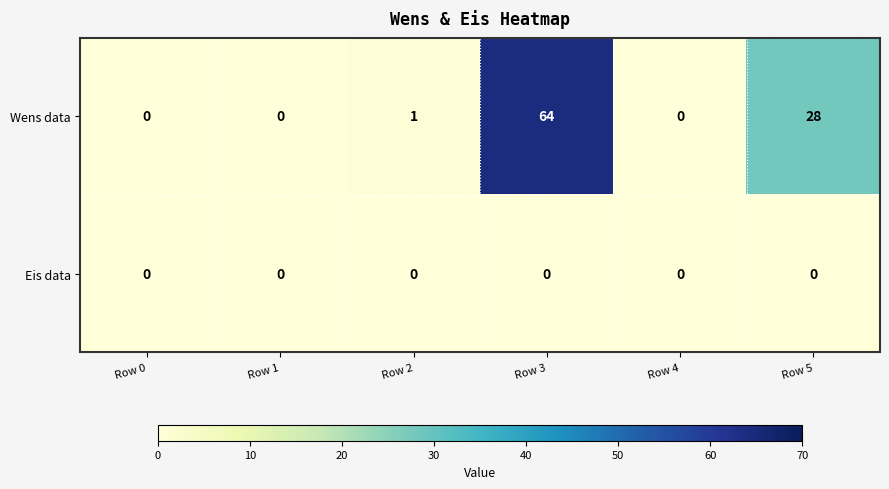

Reading right to left, transcribe all the data shown in this chart.

Wens data: Row 5=28	Row 4=0	Row 3=64	Row 2=1	Row 1=0	Row 0=0
Eis data: Row 5=0	Row 4=0	Row 3=0	Row 2=0	Row 1=0	Row 0=0